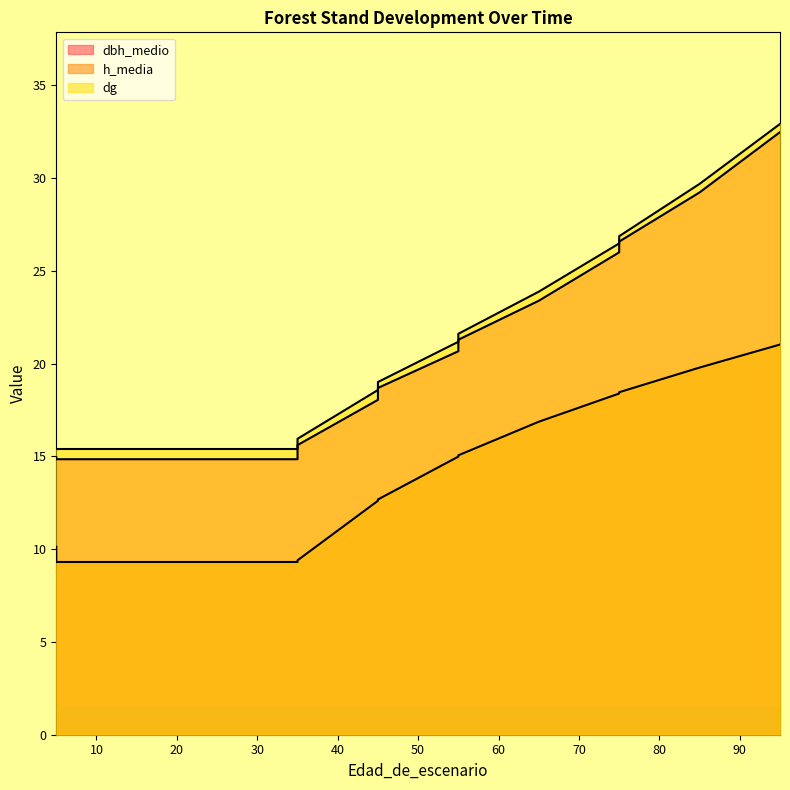

Is the value of h_media at 30 greater than the value of dbh_medio at 0?

Yes